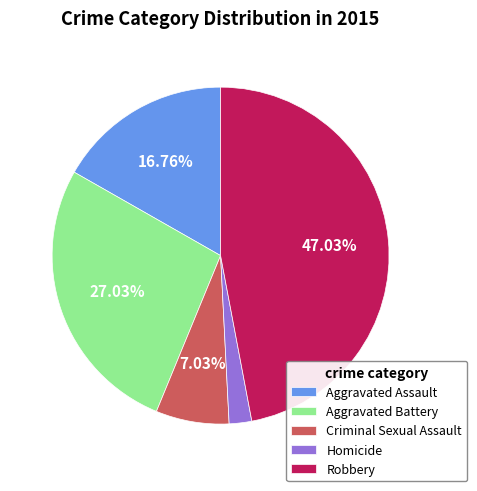

Which category has the biggest portion of the pie?

Robbery